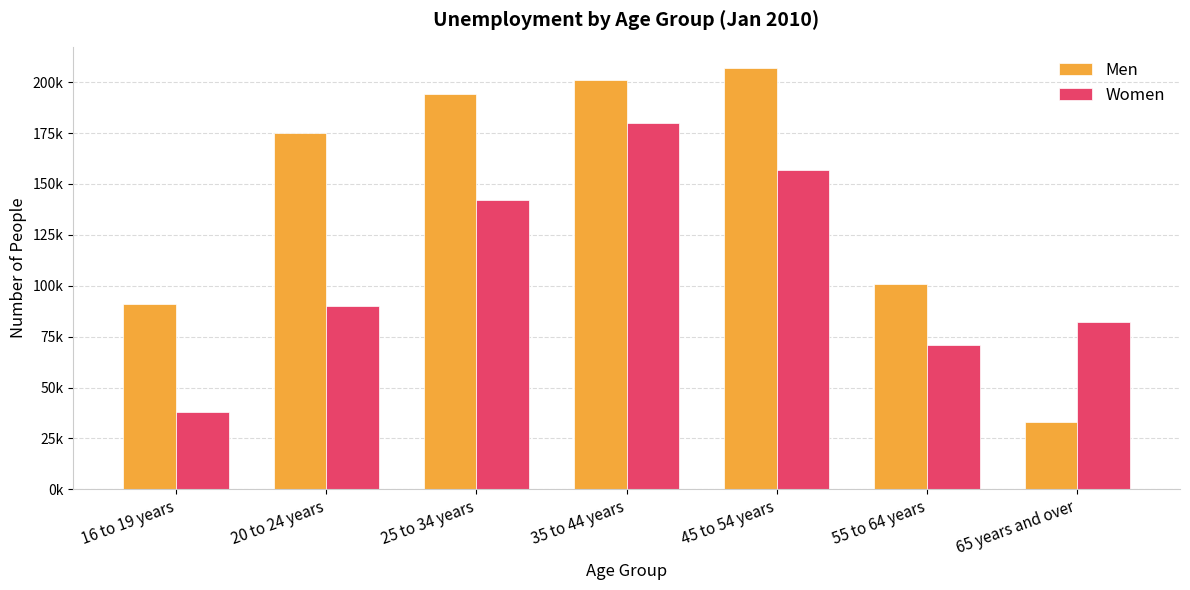

What is the difference between the maximum and minimum values in the Women series?

142000